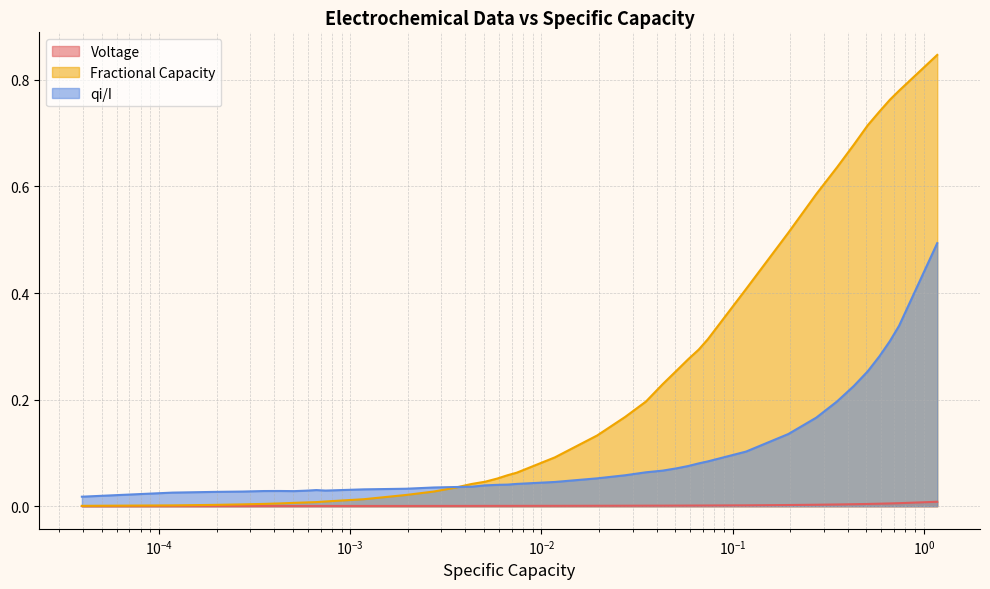

Which series has the largest total across all categories?

Fractional Capacity